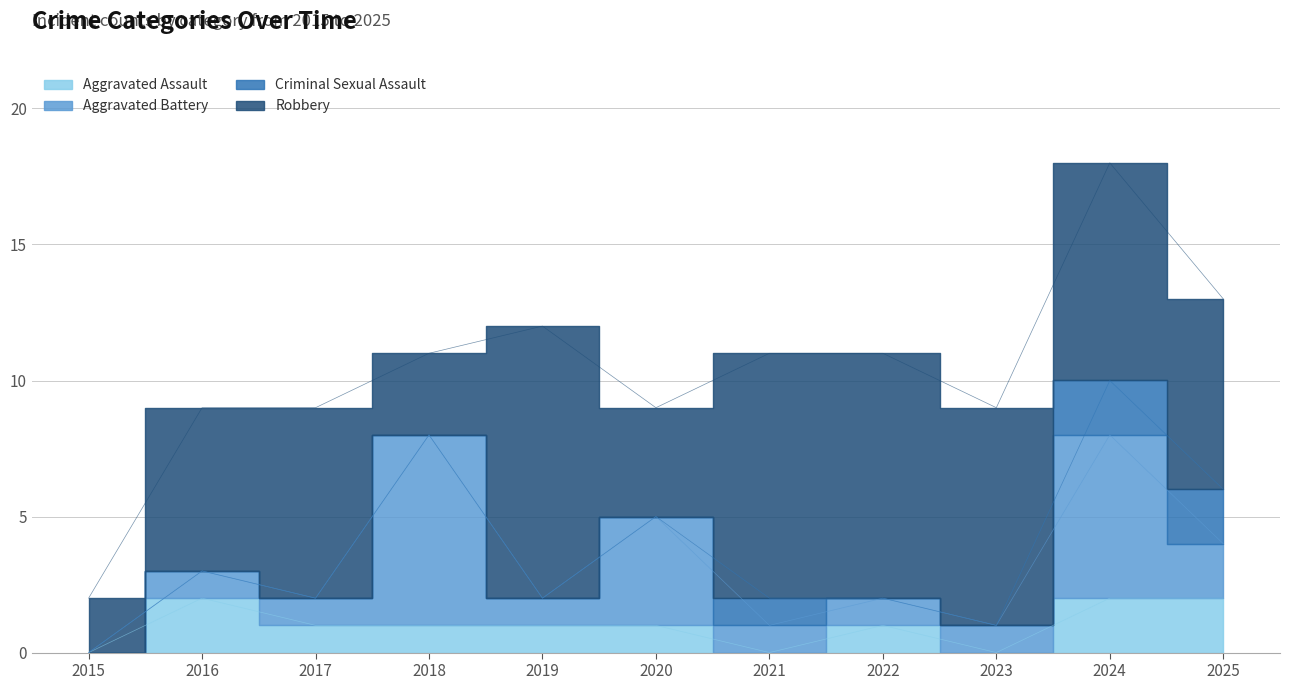

What is the total value across all series at 2023?

9